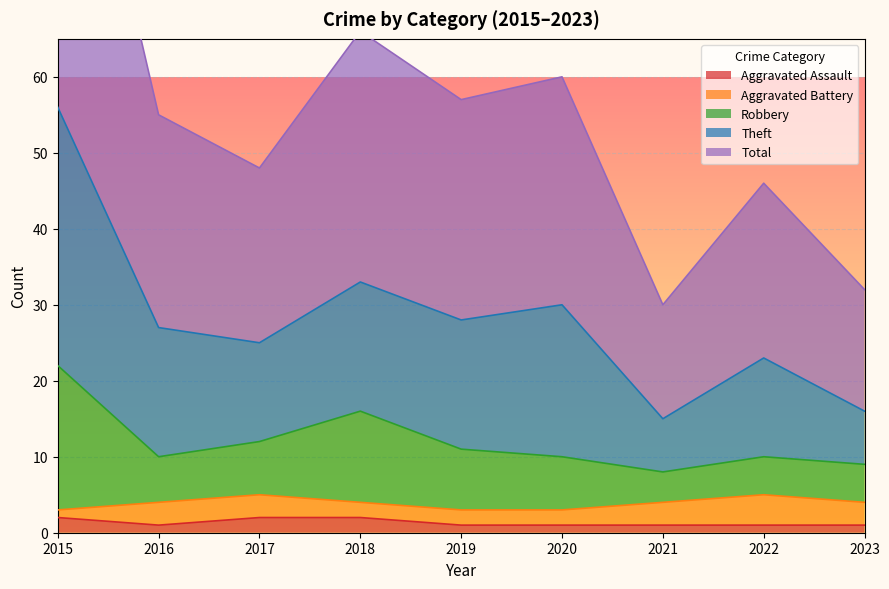

True or false: Total and Aggravated Assault intersect in this chart.

False